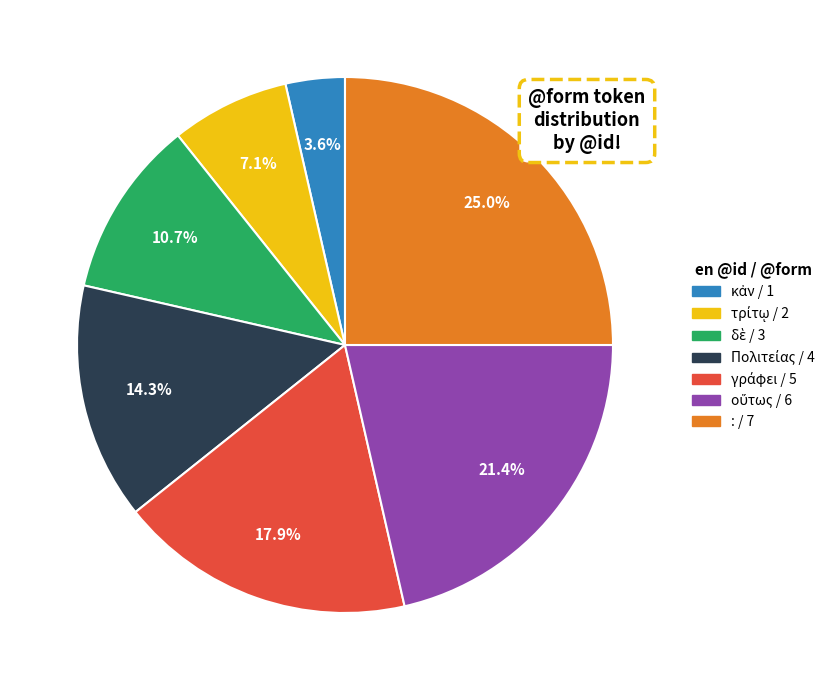

Is there a majority slice in this chart?

No